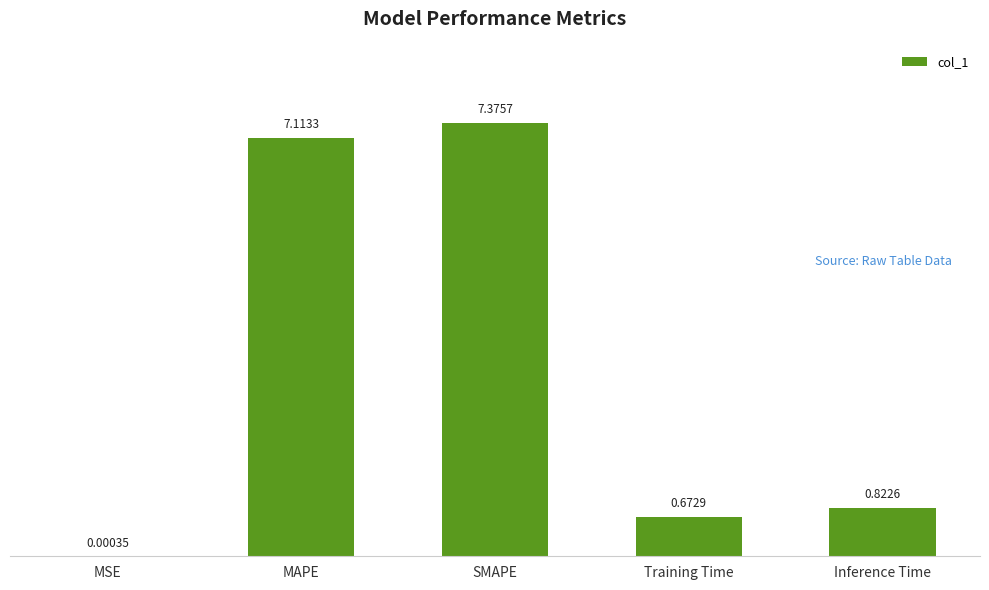

What is the sum of all values?

16.0